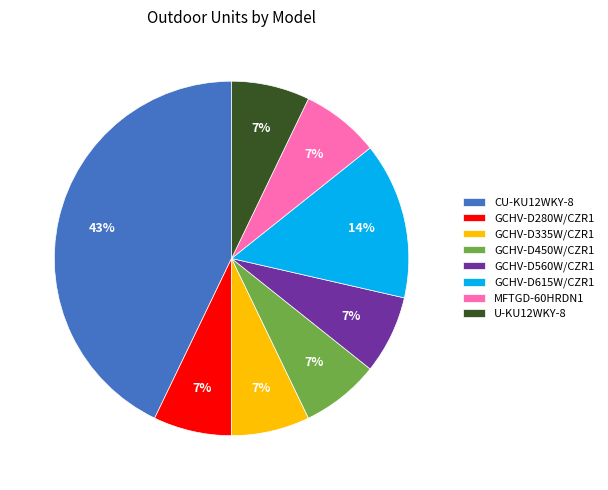

Approximately how many times larger is the value at GCHV-D280W/CZR1 compared to GCHV-D450W/CZR1?

1.0